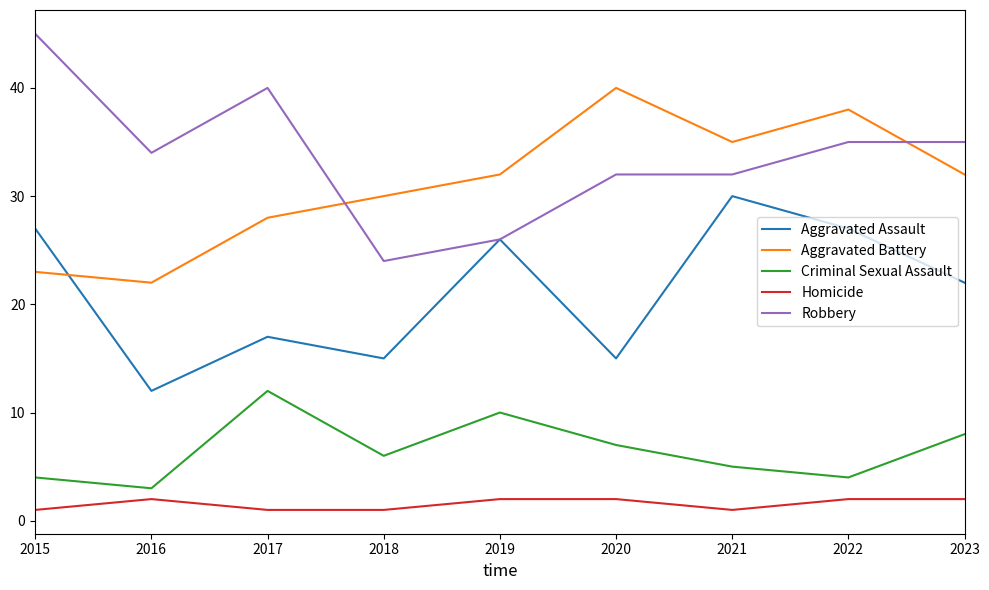

At how many categories does at least one series exceed 12?

9